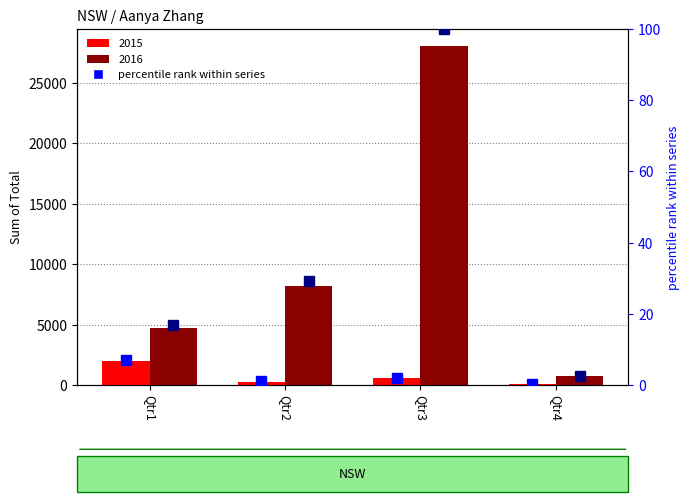

Which category has the highest value in the percentile rank 2016 series?

Qtr3